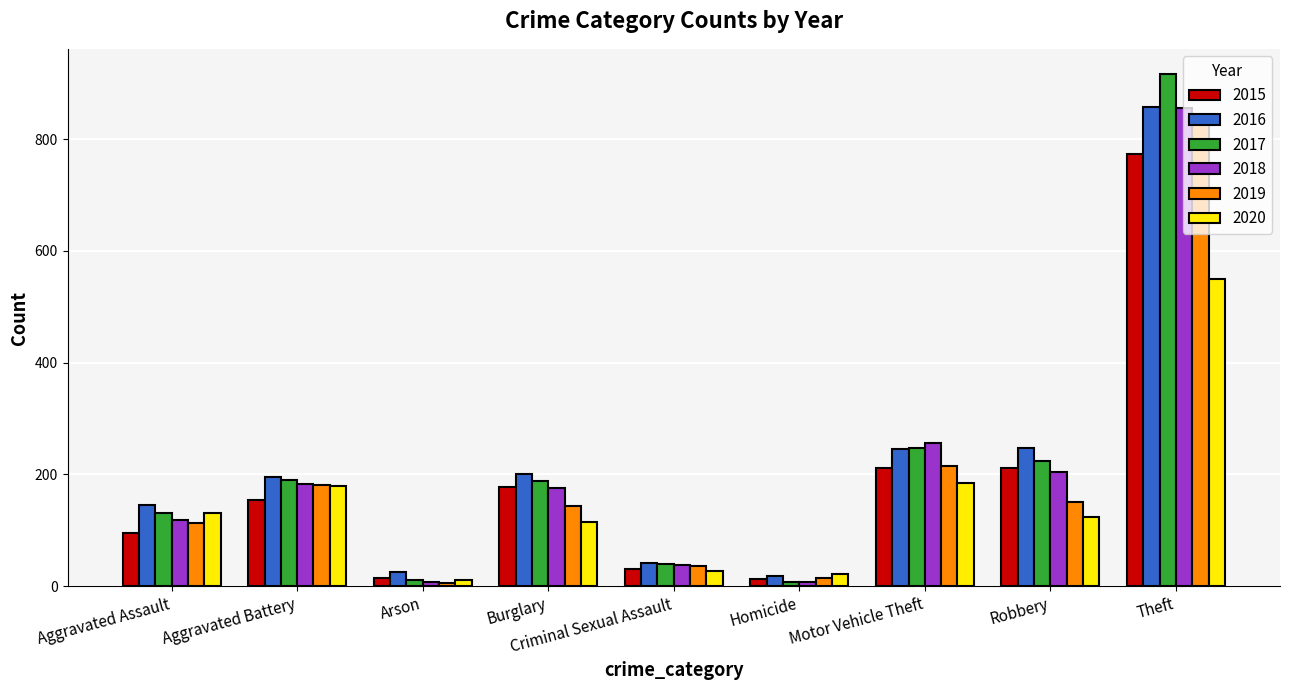

What is the approximate value of 2020 at Robbery, to the nearest 10?

120